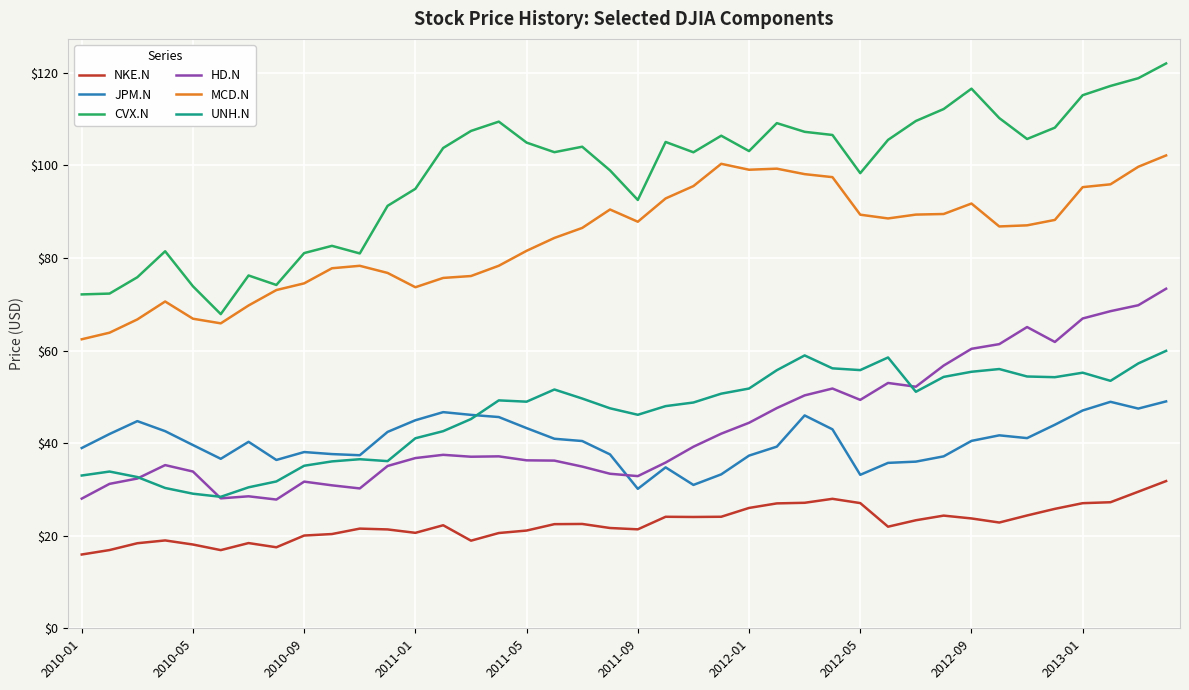

True or false: CVX.N and HD.N cross at least once.

False